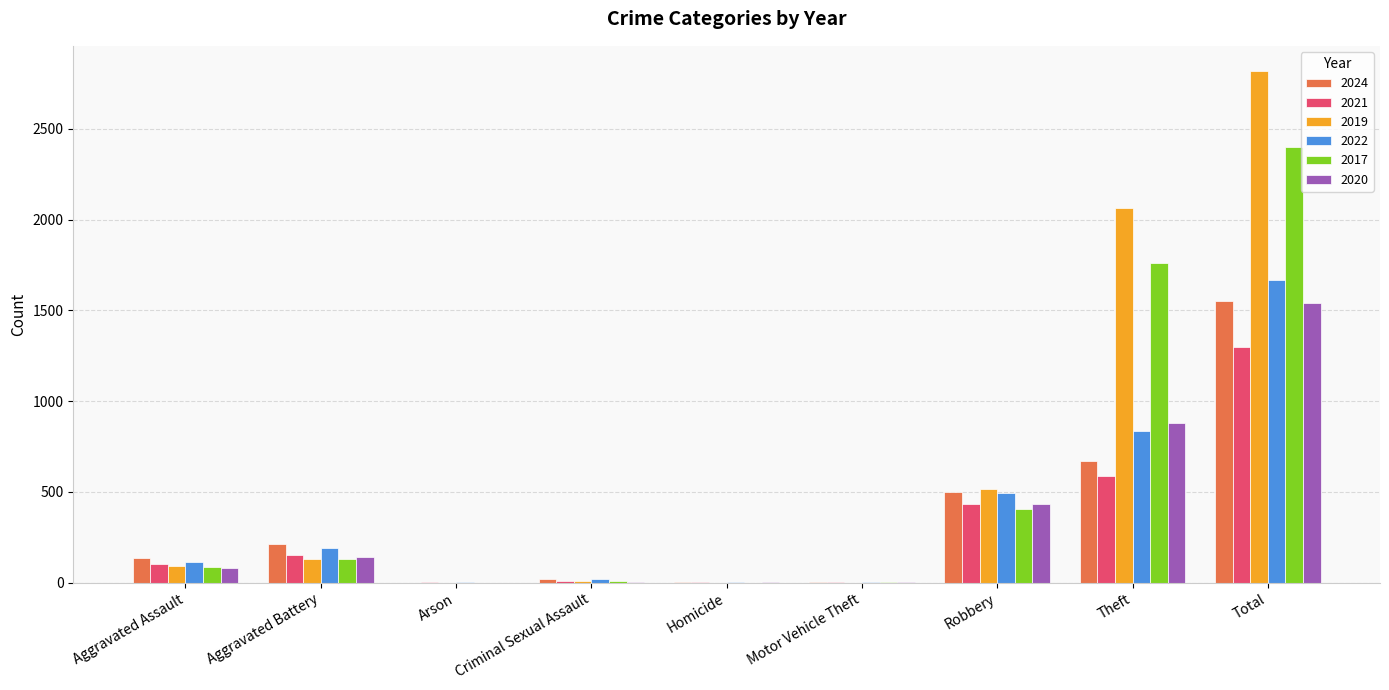

At which label is 2020 closest to 772?

Theft